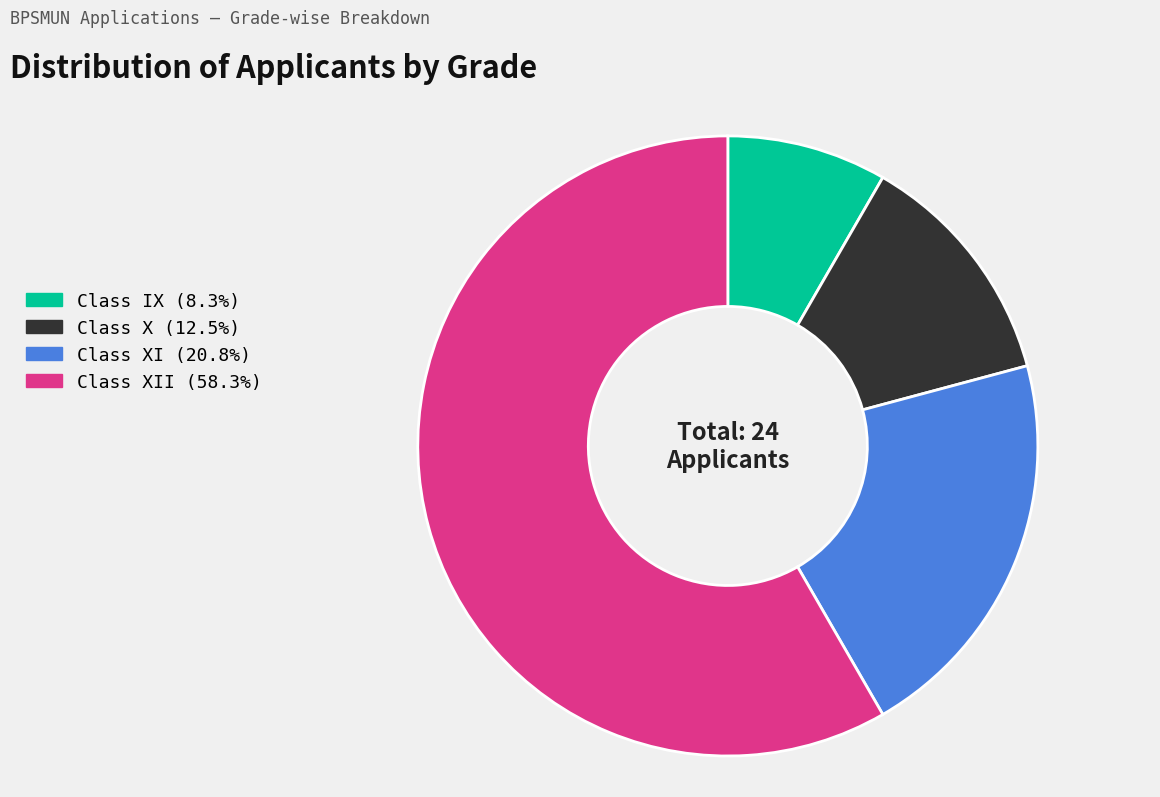

Does any single category account for the majority?

Yes